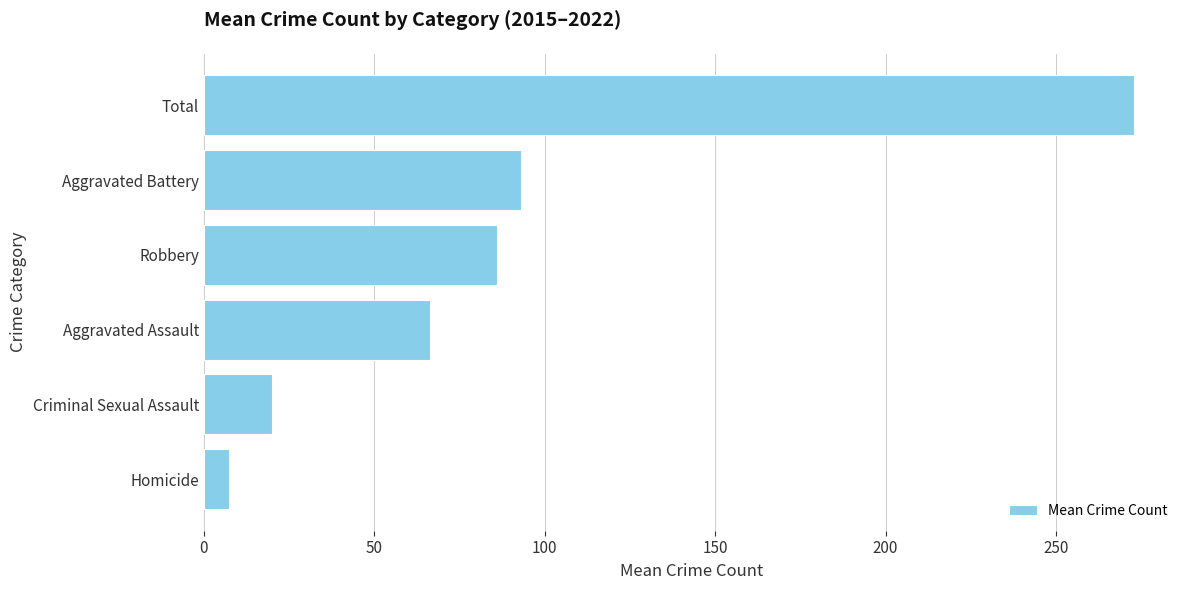

Where is the data nearest to the value 140?

Aggravated Battery